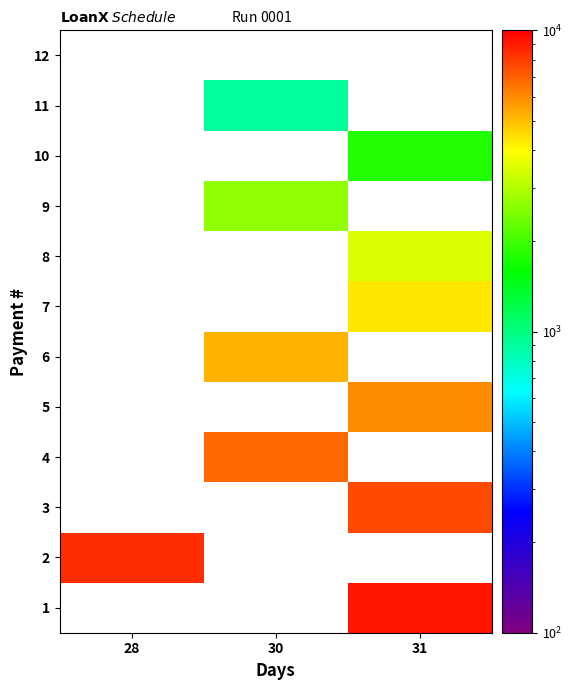

Read the 9 value at 30.

2641.8